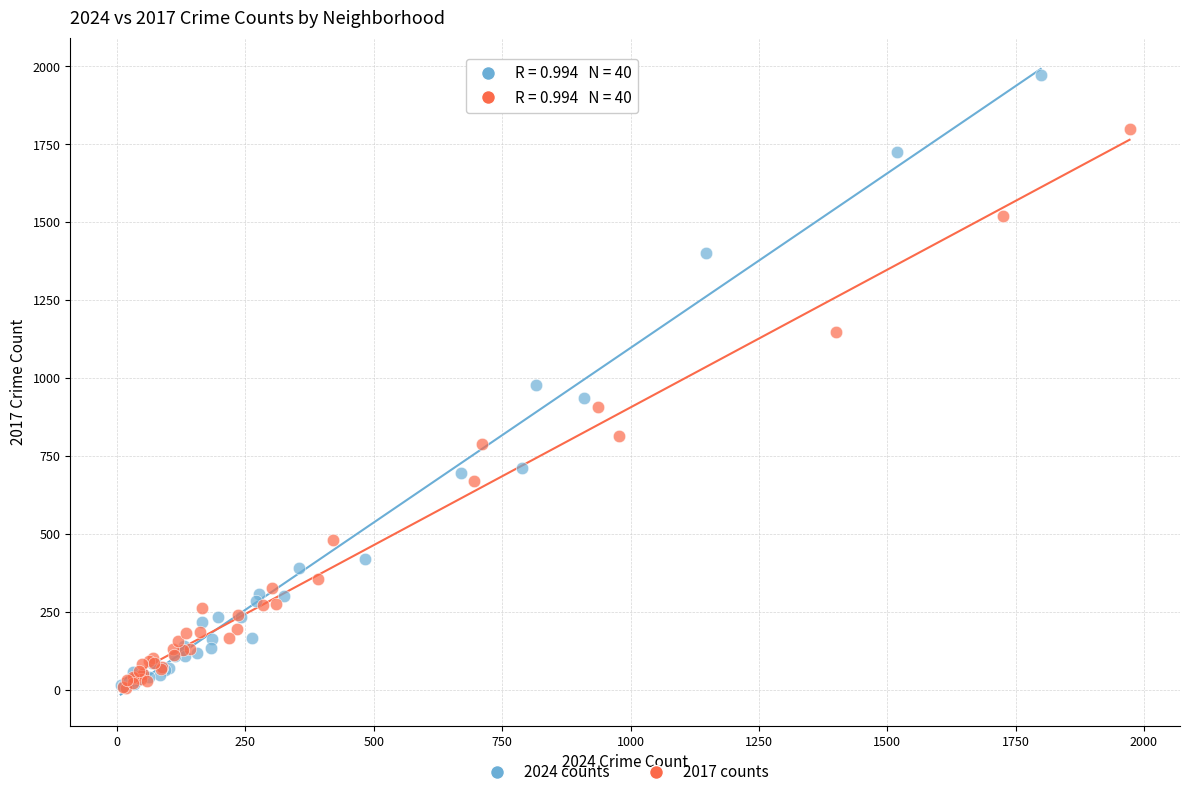

What are all the series names shown in the legend?

2024 counts, 2017 counts